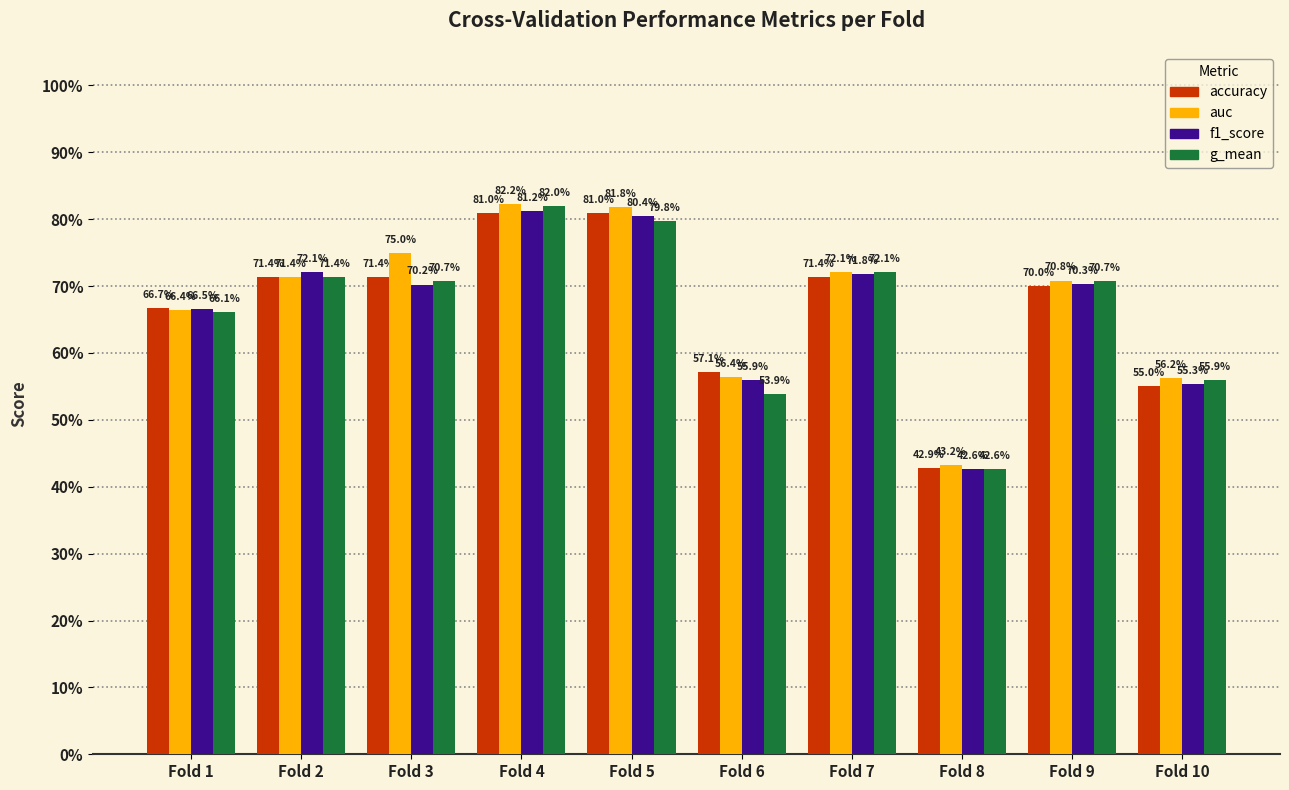

What are all the series names shown in the legend?

accuracy, auc, f1_score, g_mean